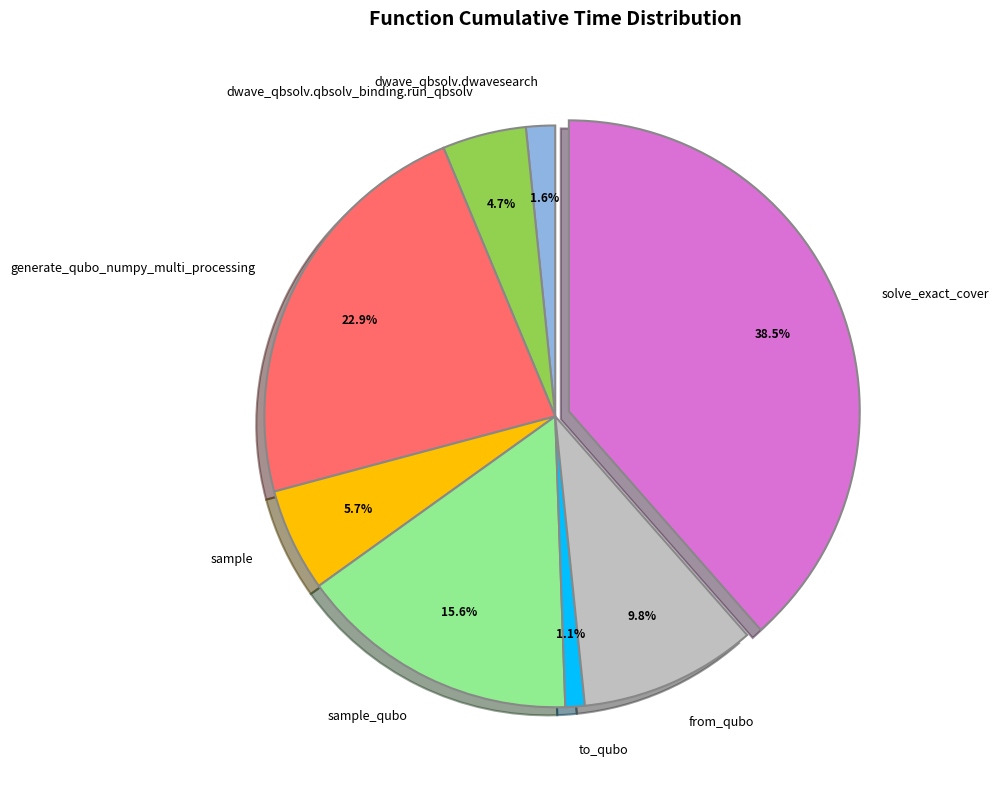

How many slices are in this pie chart?

8